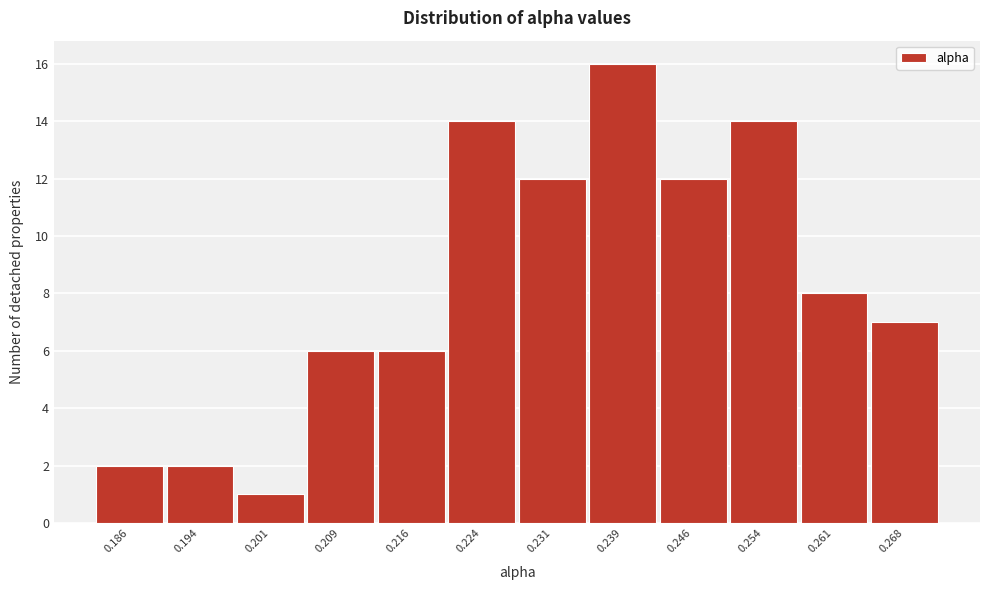

Reading left to right, transcribe all the data shown in this chart.

0.186=2	0.194=2	0.201=1	0.209=6	0.216=6	0.224=14	0.231=12	0.239=16	0.246=12	0.254=14	0.261=8	0.268=7